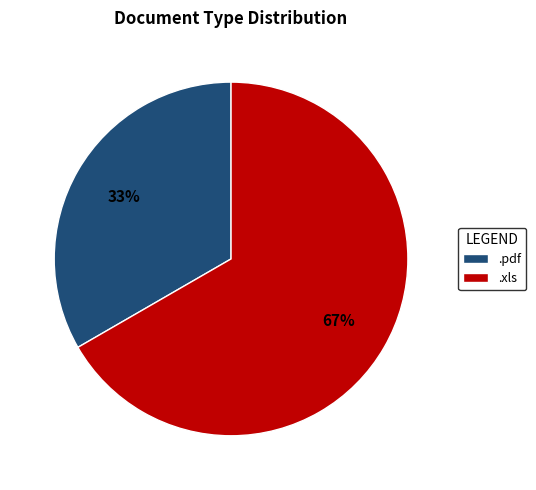

Count the number of slices in the pie.

2